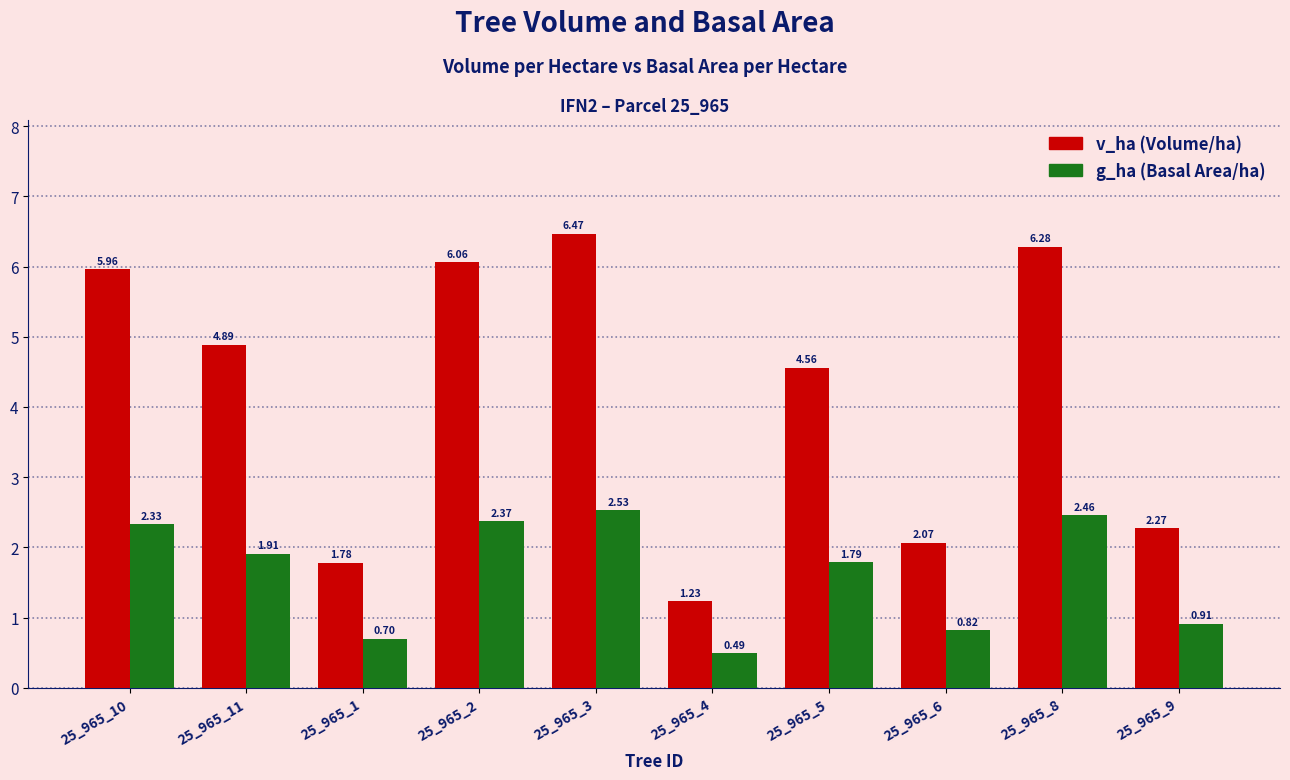

What is the spread (max minus min) of values at 25_965_10?

3.6